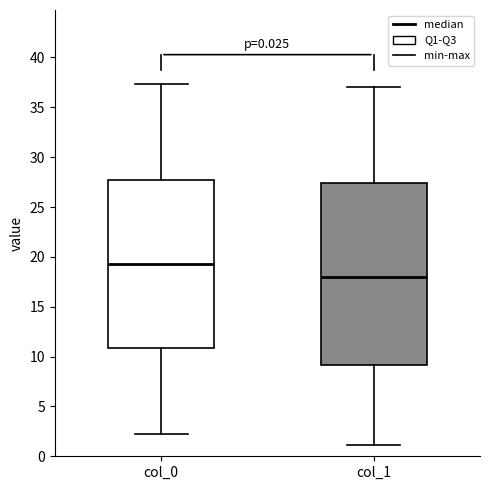

Which box is the tallest, from its lower edge to its upper edge?

col_1